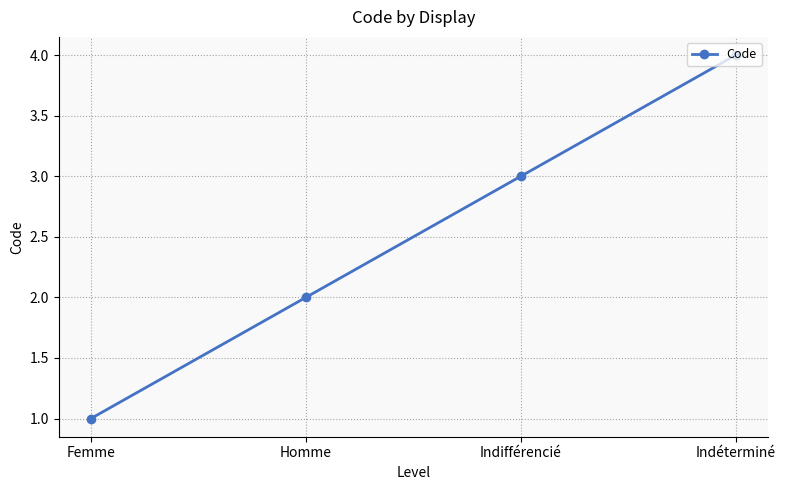

How many data points does each series have?

4